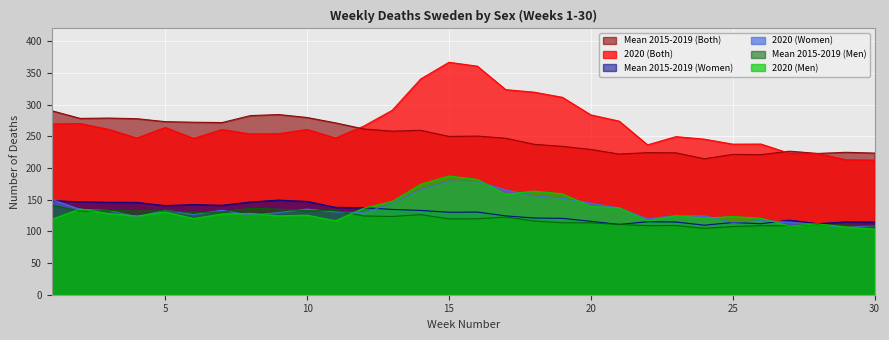

What is the lowest value of the 2020 (Both) series?

212.3